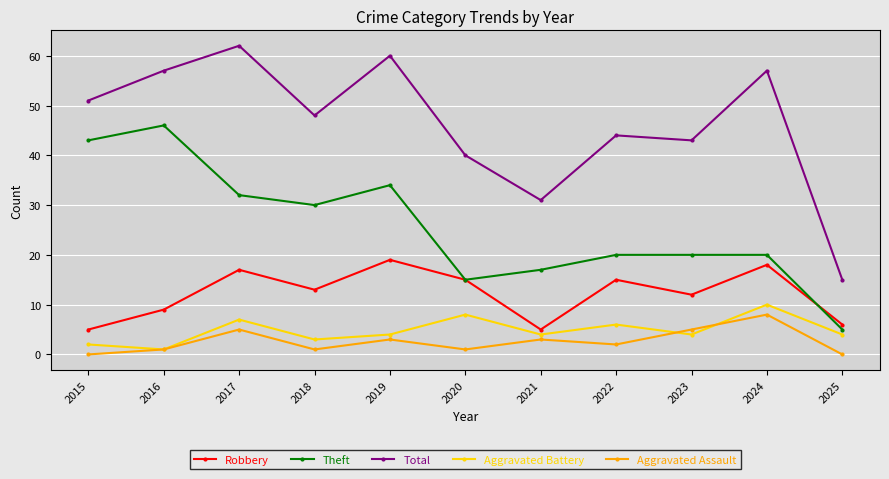

Reading left to right, list all the values displayed in this chart.

Robbery: 2015=5	2016=9	2017=17	2018=13	2019=19	2020=15	2021=5	2022=15	2023=12	2024=18	2025=6
Theft: 2015=43	2016=46	2017=32	2018=30	2019=34	2020=15	2021=17	2022=20	2023=20	2024=20	2025=5
Total: 2015=51	2016=57	2017=62	2018=48	2019=60	2020=40	2021=31	2022=44	2023=43	2024=57	2025=15
Aggravated Battery: 2015=2	2016=1	2017=7	2018=3	2019=4	2020=8	2021=4	2022=6	2023=4	2024=10	2025=4
Aggravated Assault: 2015=0	2016=1	2017=5	2018=1	2019=3	2020=1	2021=3	2022=2	2023=5	2024=8	2025=0